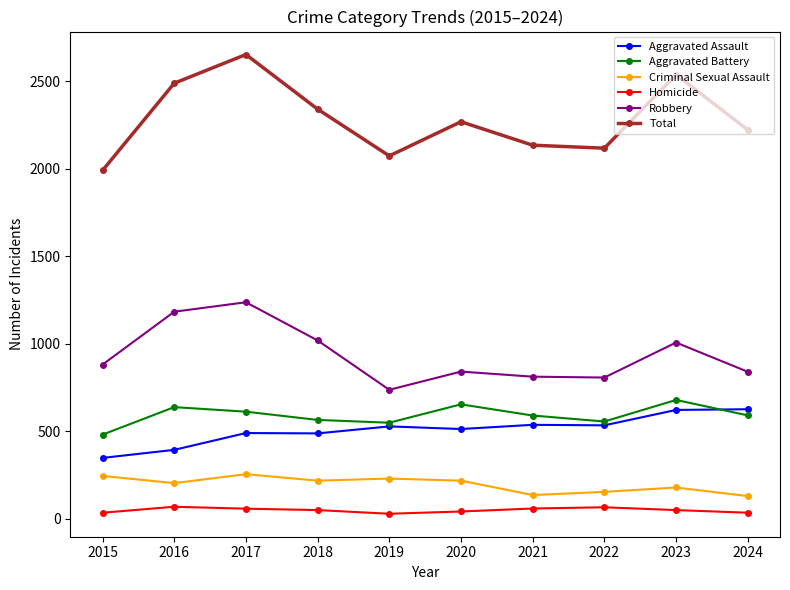

Count the number of categories in the chart.

10